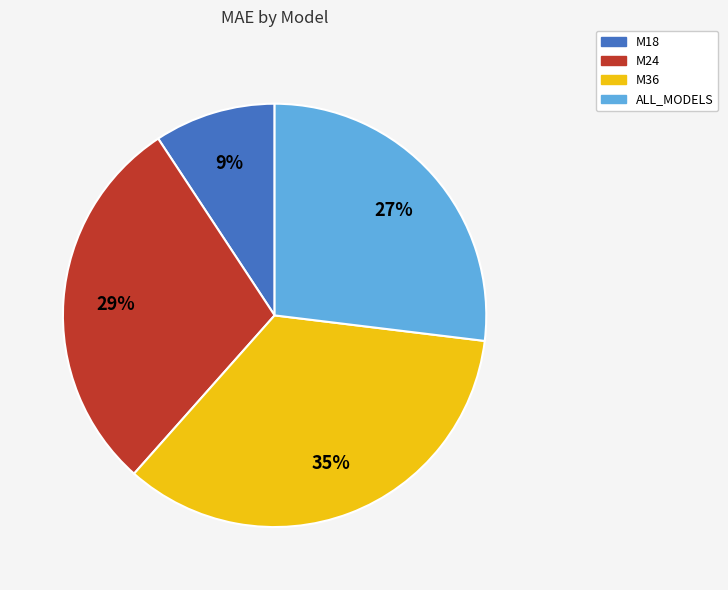

Count the number of slices in the pie.

4